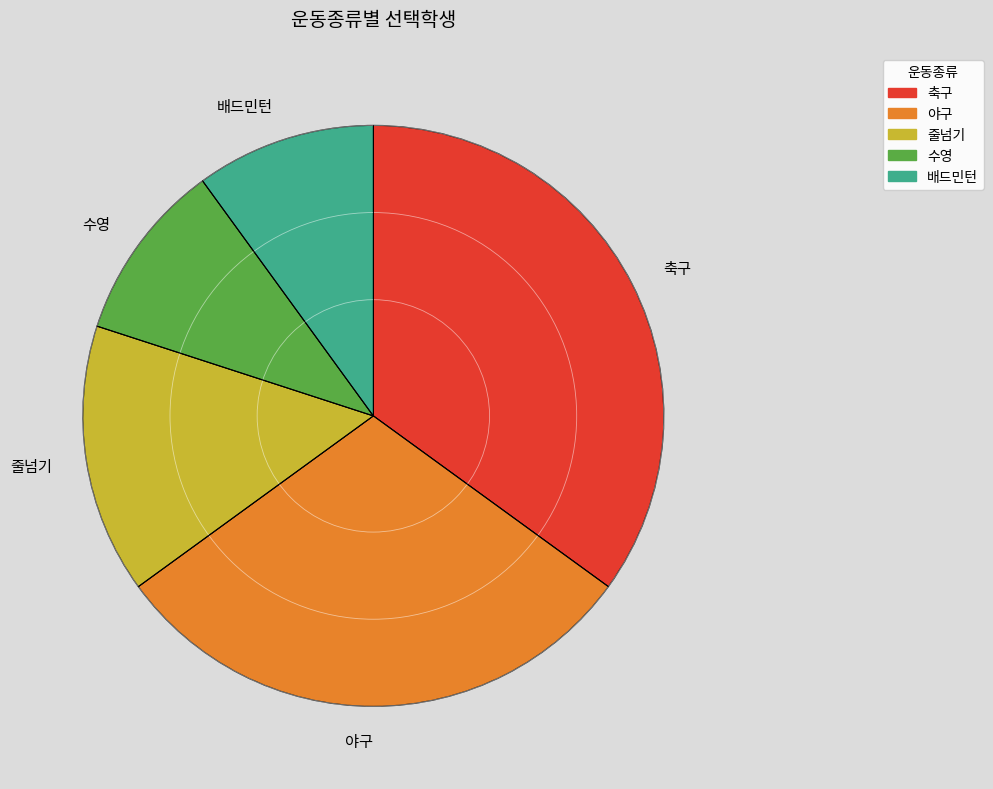

Is there any slice that represents more than half of the pie?

No